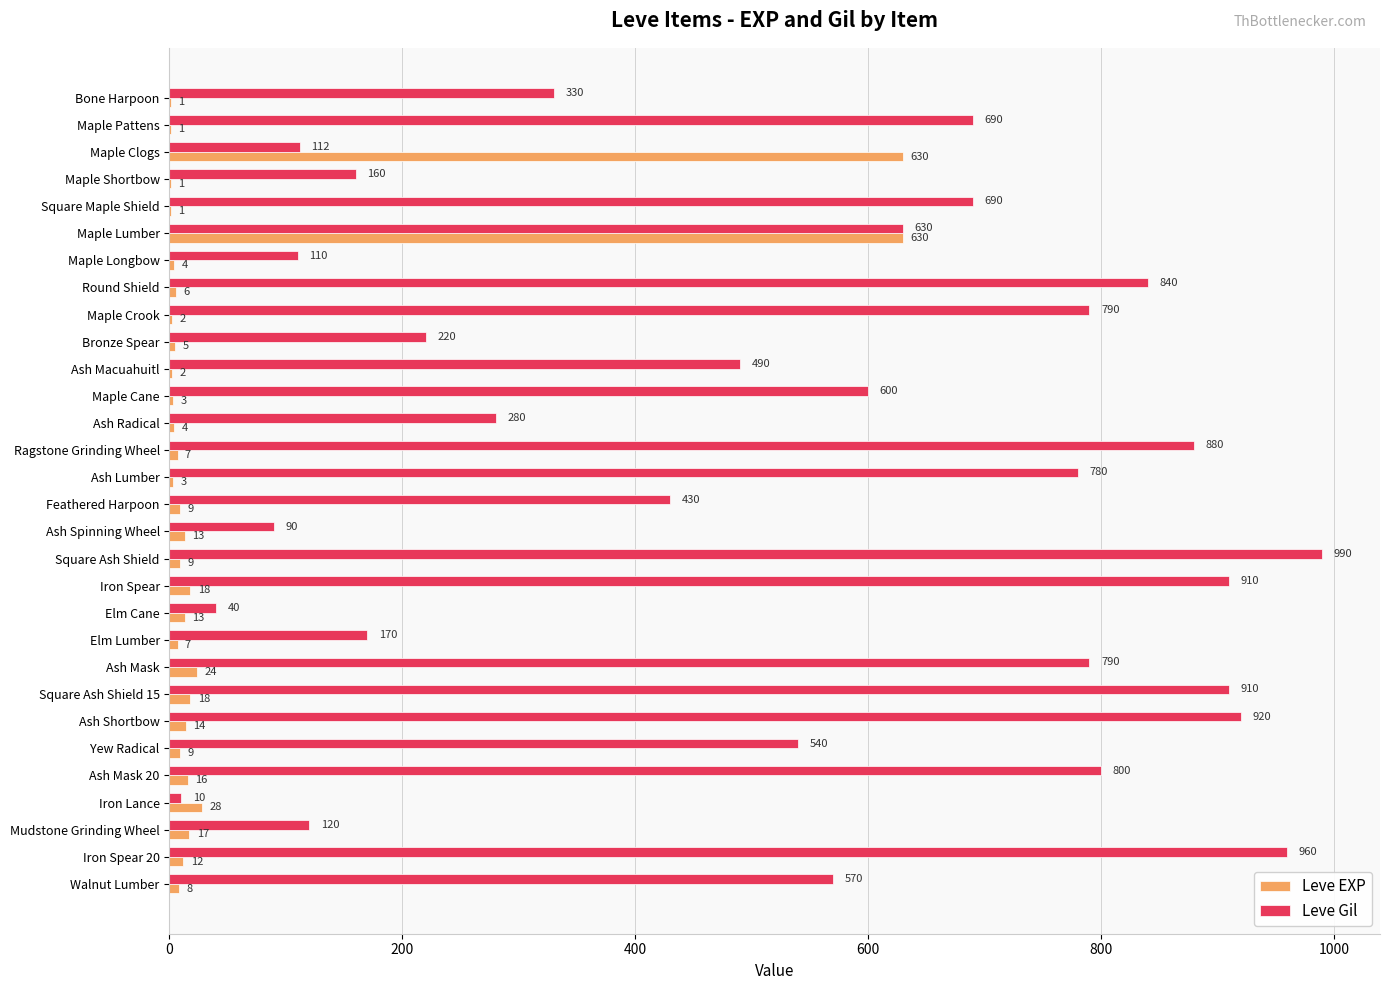

True or false: Leve EXP has a value of 13 at Elm Cane.

True